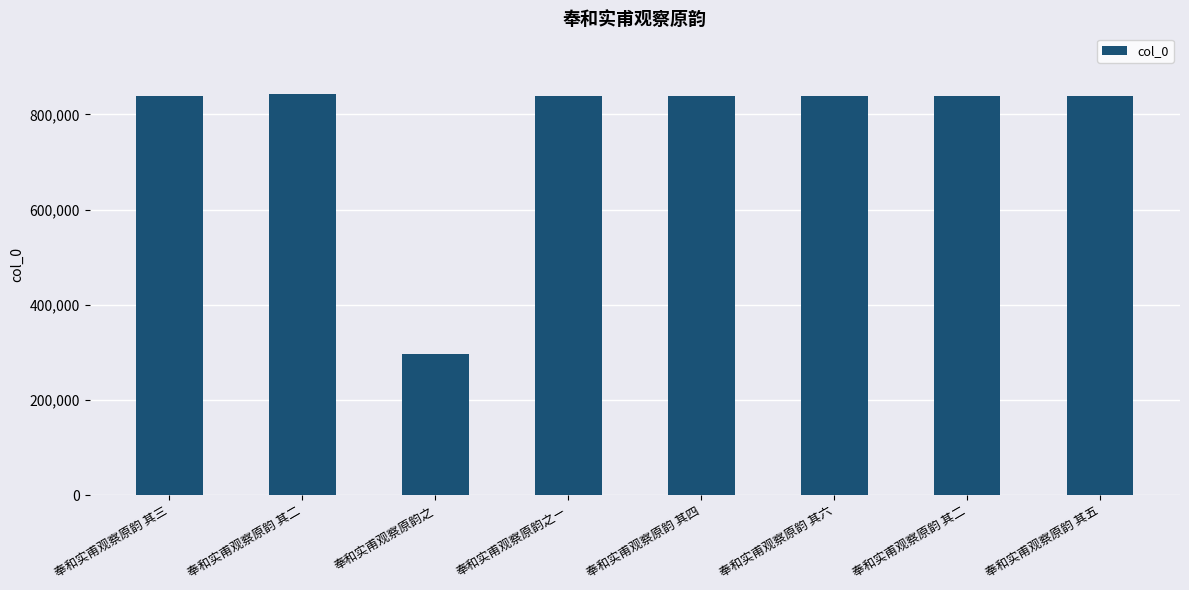

Where does the data first go above 837878?

奉和实甫观察原韵 其二